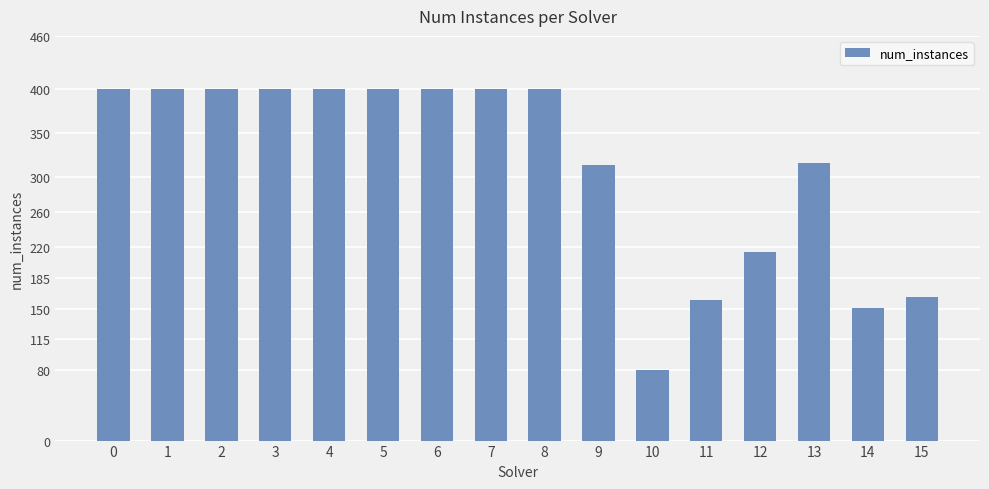

What is the approximate value at 9, to the nearest 5?

315